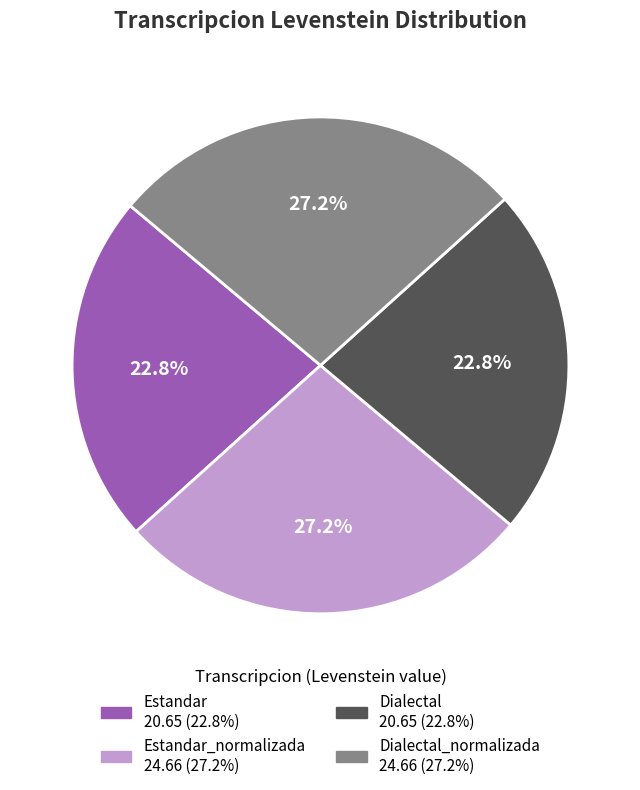

Is there any slice that represents more than half of the pie?

No